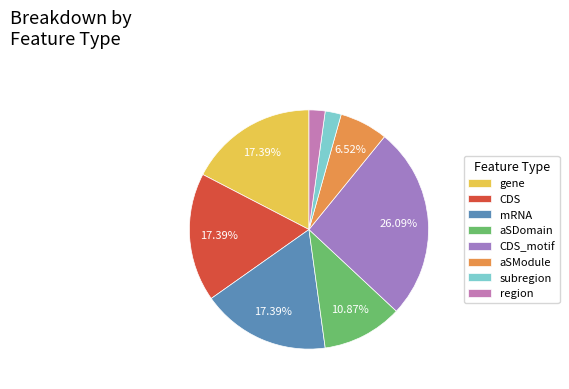

Which category has the biggest portion of the pie?

CDS_motif